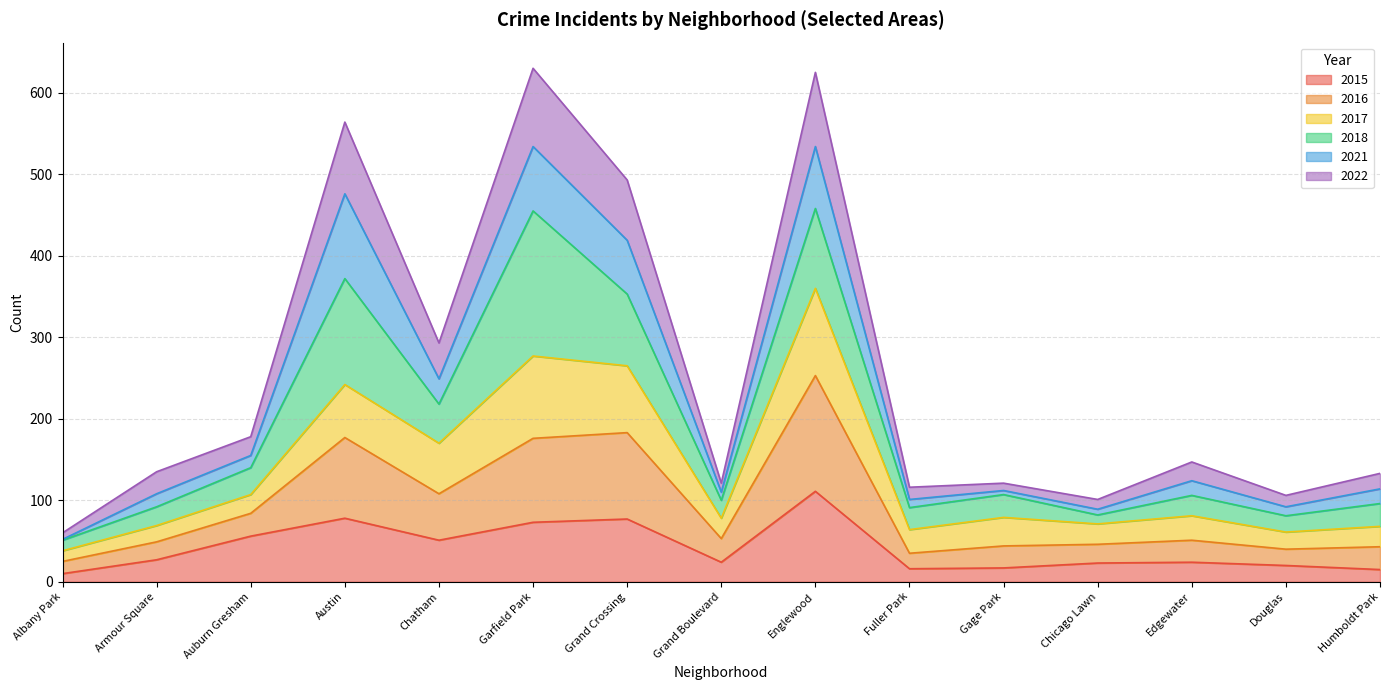

Which category has the highest value in the 2015 series?

Englewood